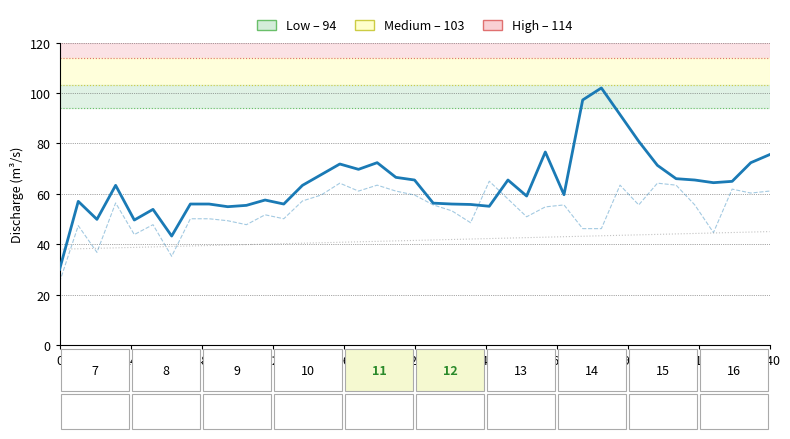

What is the smallest value displayed?

25.0